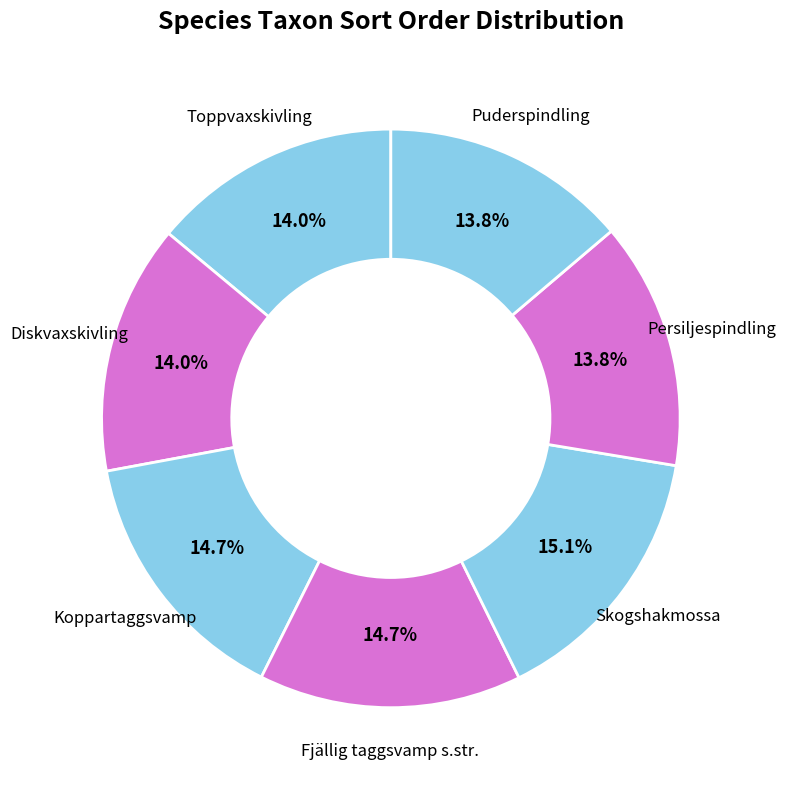

Is it true that Persiljespindling is 14% of the pie?

True